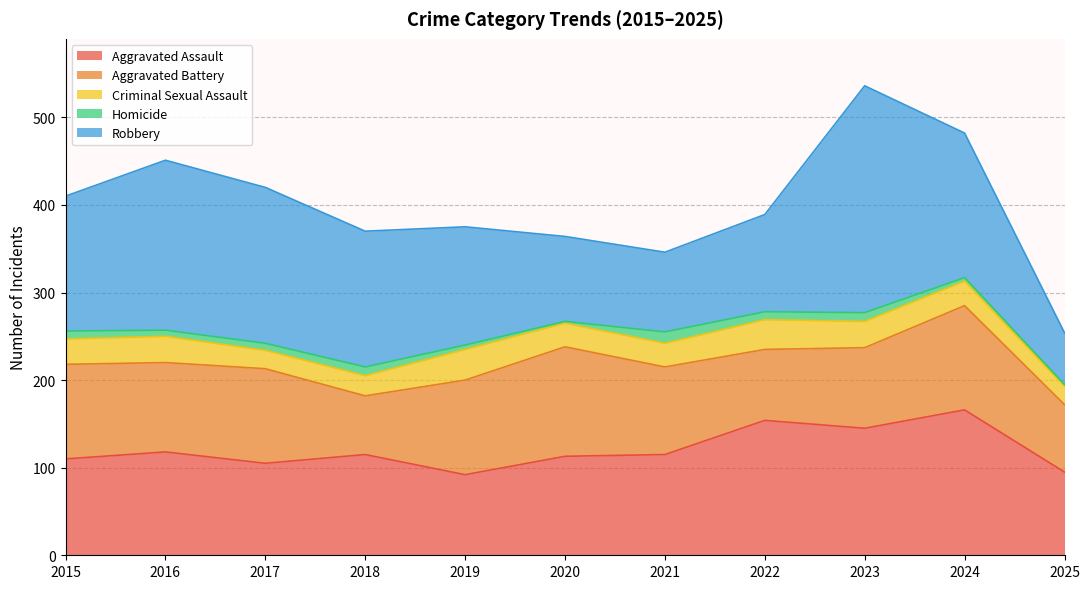

At which category does Aggravated Battery reach its first local valley?

2016